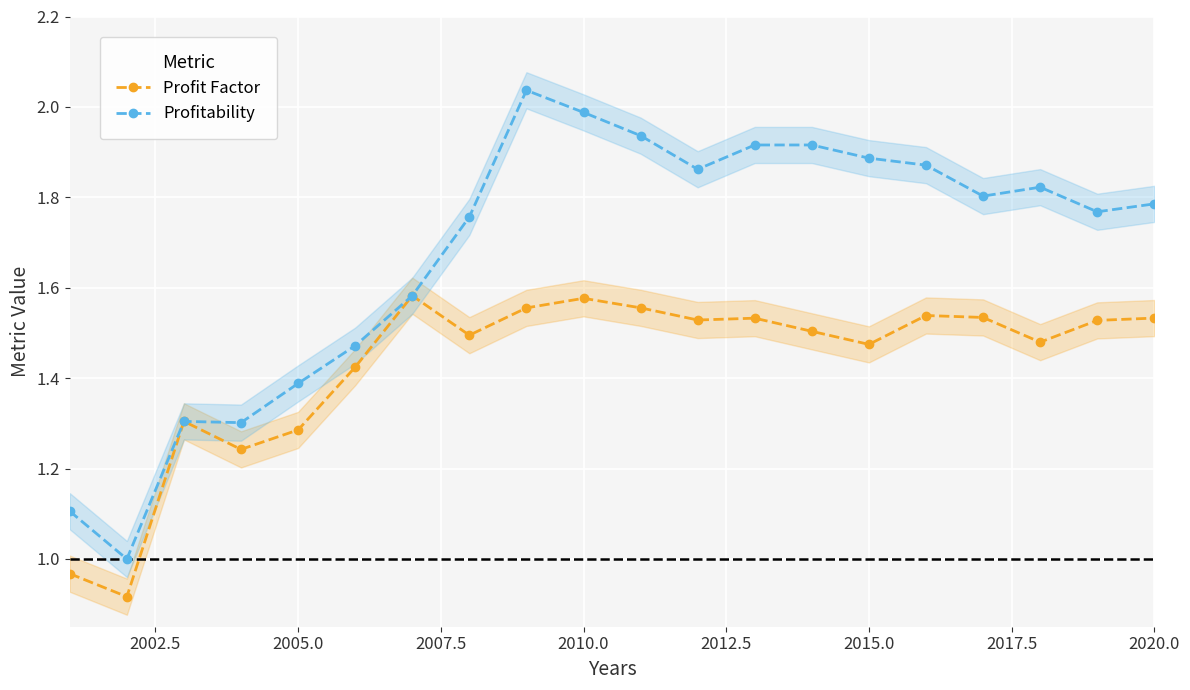

The Profit Factor series shows 0.6 at 2010.0. True or false?

False